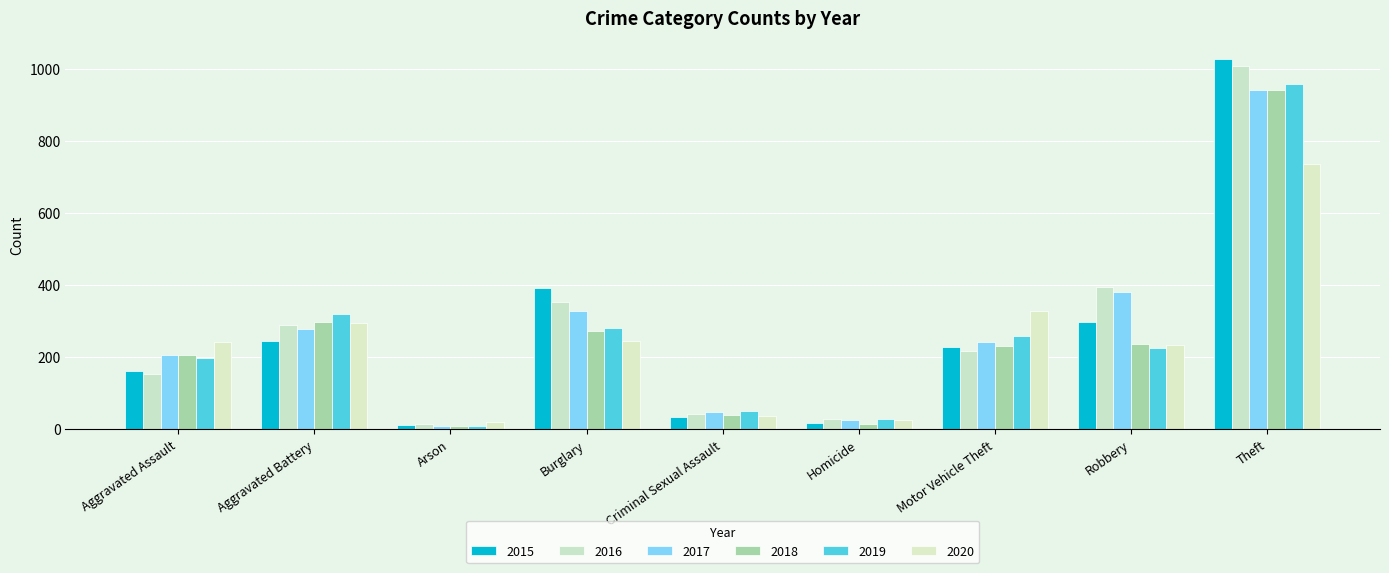

What is the total value across all series at Aggravated Battery?

1723